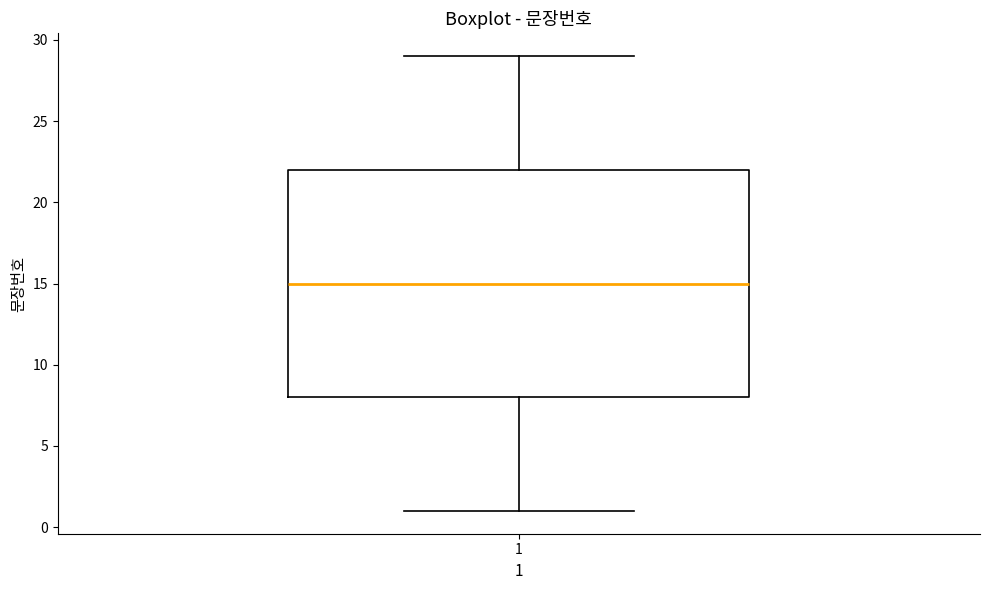

Where is the lower edge of the box at x = 1 on the y-axis? The values are not printed on the chart, so give them approximately, as read against the axis.

8